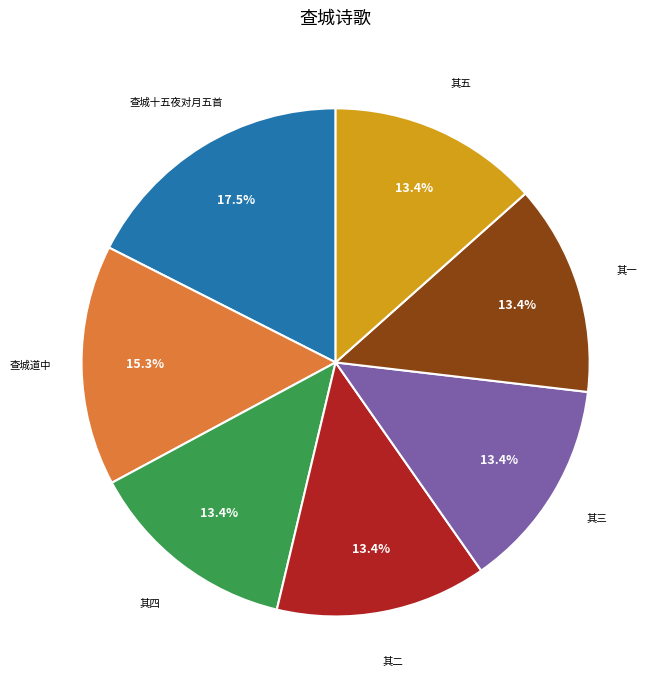

How many slices are in this pie chart?

7